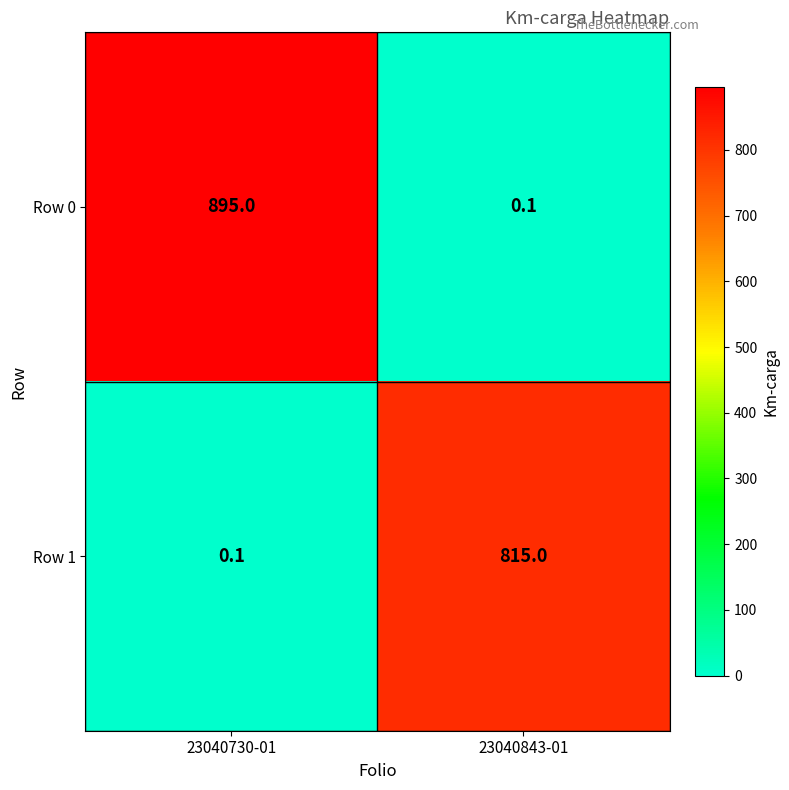

Which category has the lowest value in the Row 1 series?

23040730-01